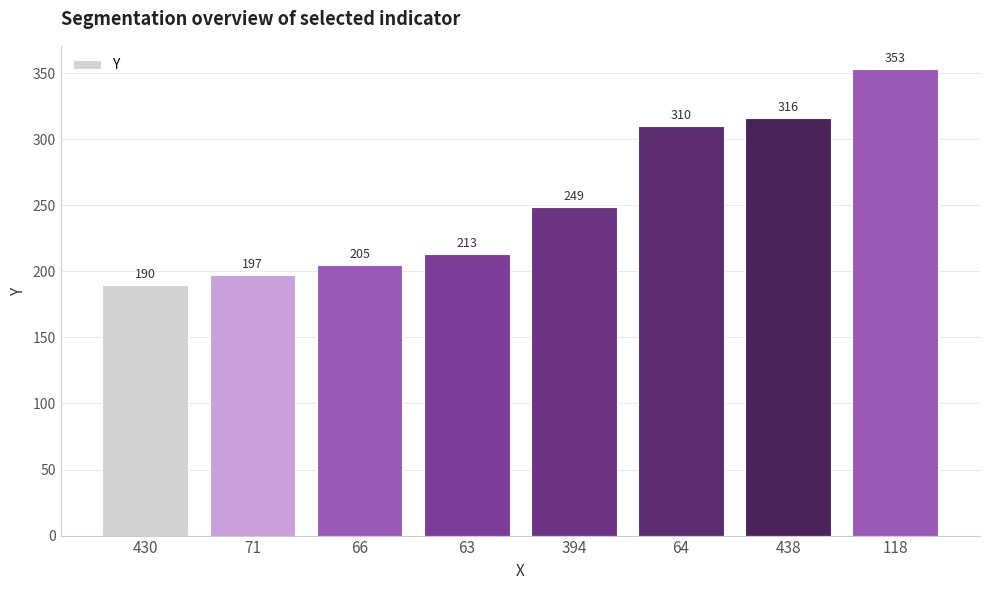

Approximately how many times larger is the value at 118 compared to 64?

1.1